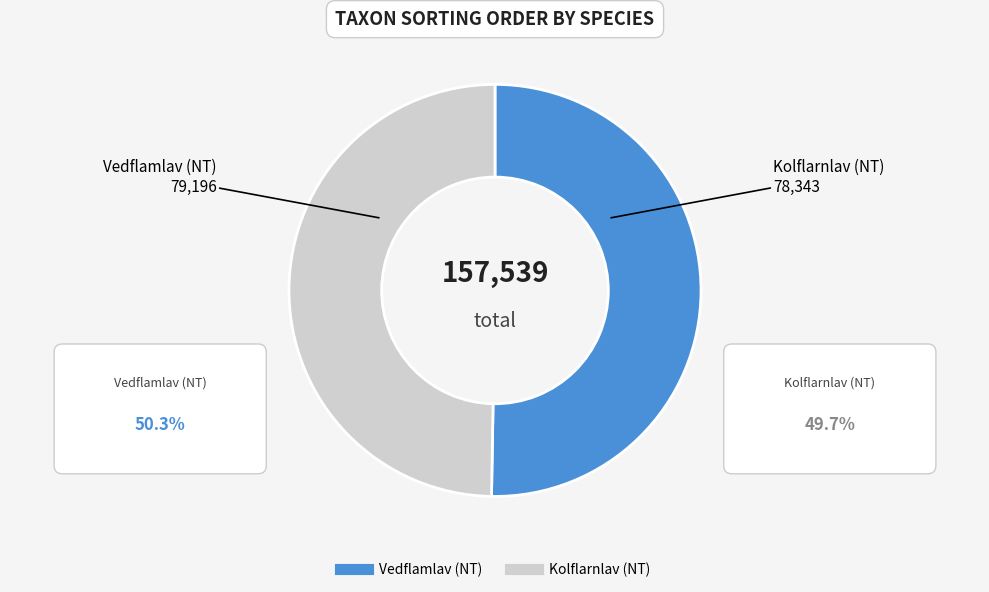

True or false: Kolflarnlav (NT) accounts for 50% of the total.

True